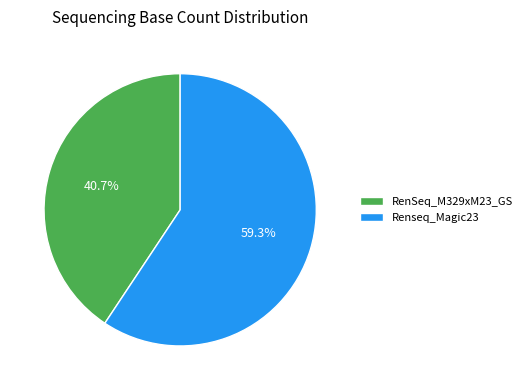

What is the total percentage of Renseq_Magic23 and RenSeq_M329xM23_GS?

100.0%